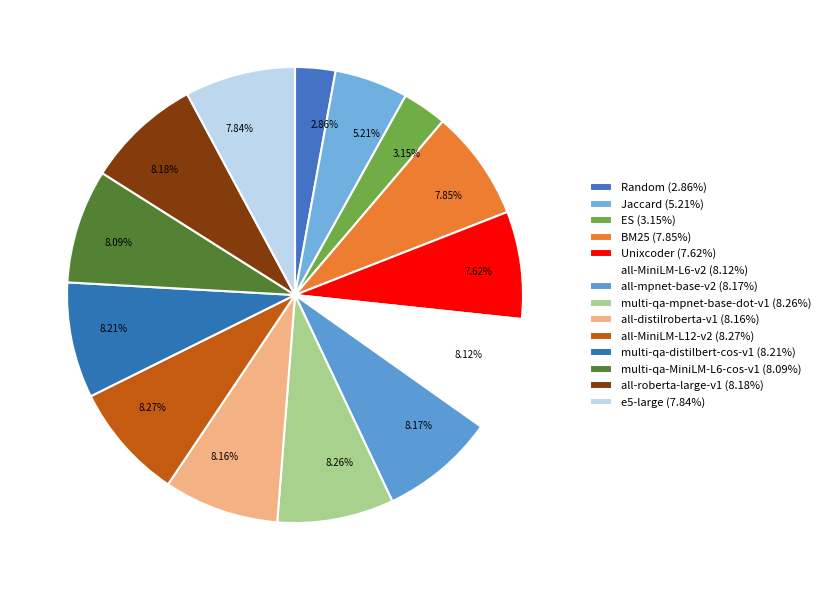

True or false: all-distilroberta-v1 accounts for 8% of the total.

True